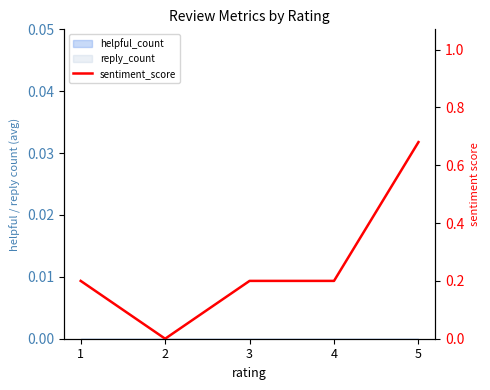

Rank the categories by value from highest to lowest.

5, 1, 3, 4, 2